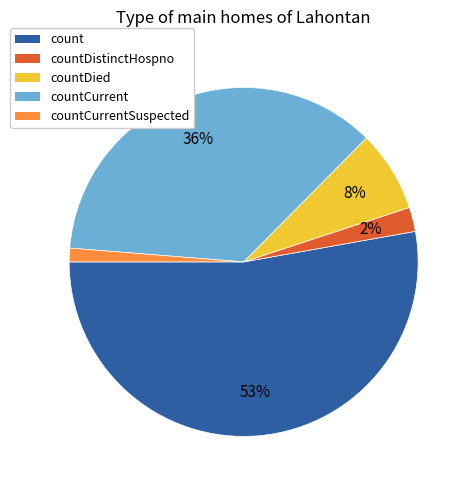

Which slice is the smallest?

countCurrentSuspected